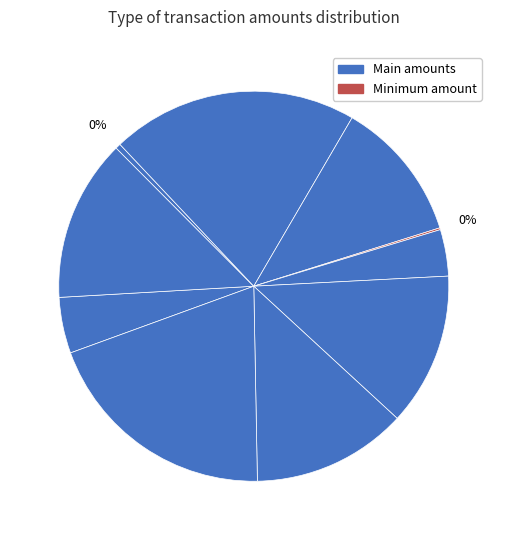

Count the number of slices in the pie.

10